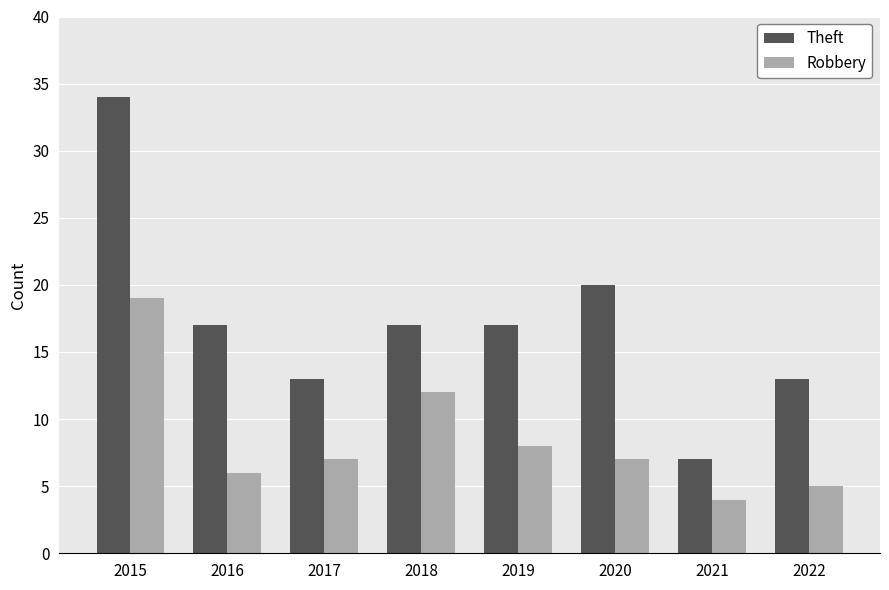

Read the Theft value at 2015.

34